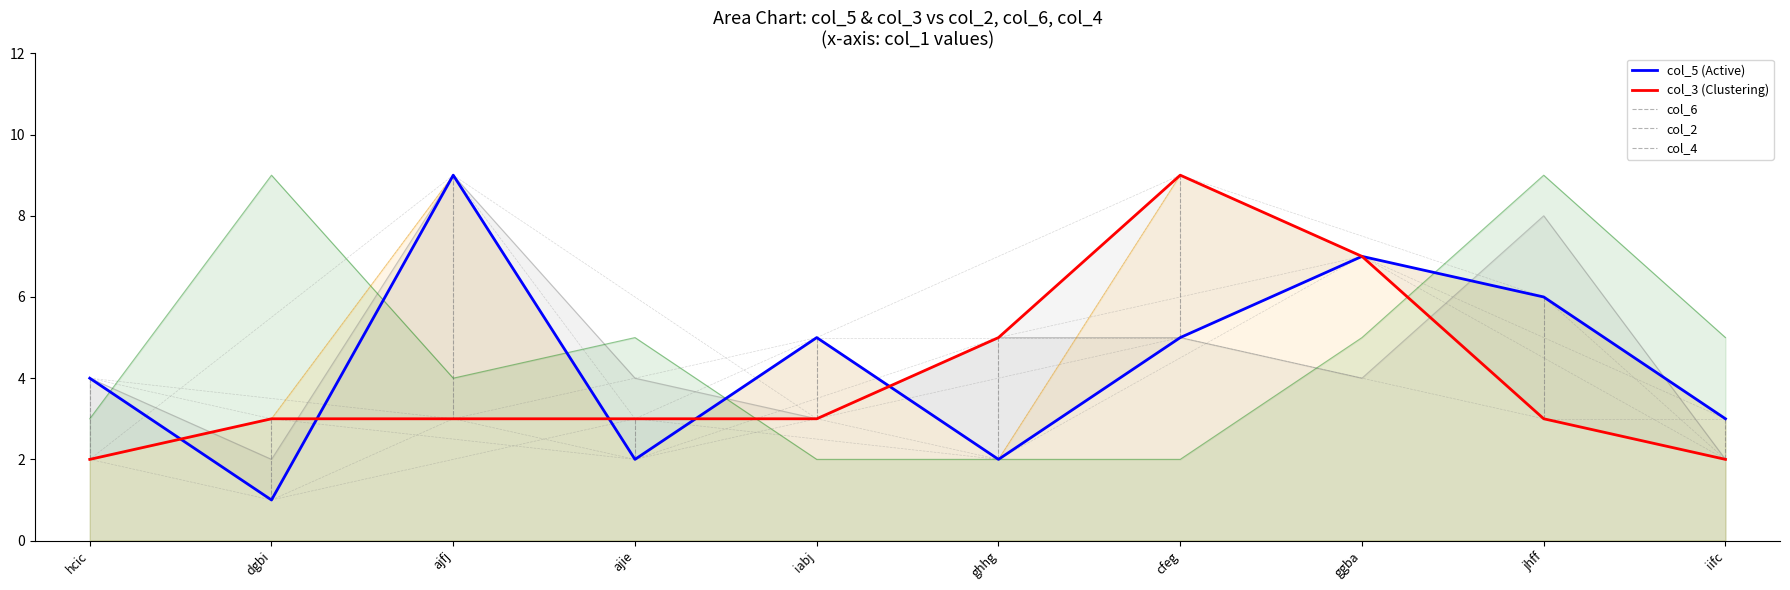

What is the label of the 1st point from the right?

iifc